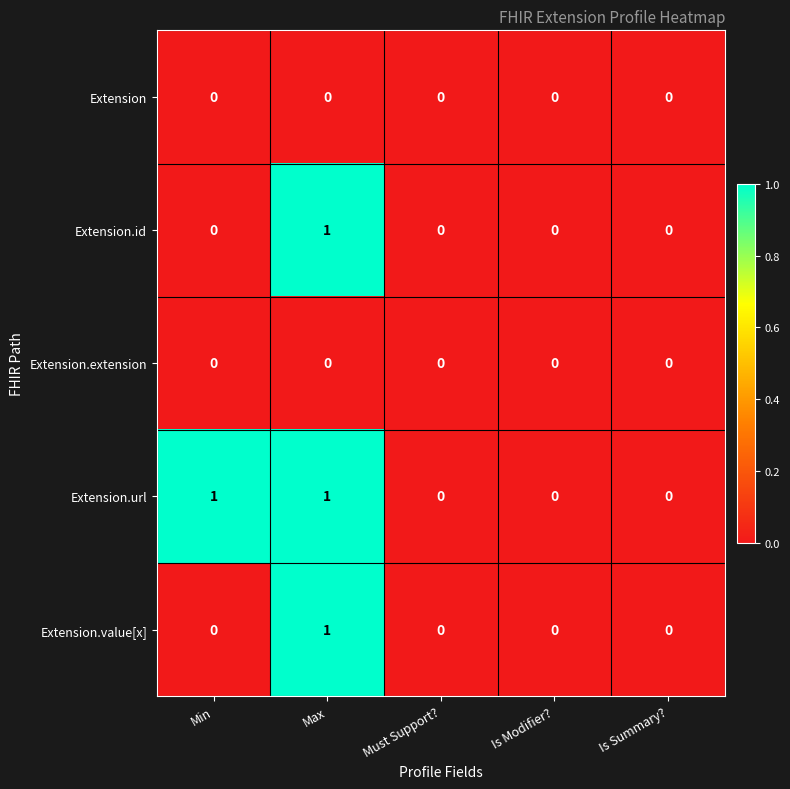

At which category is the sum across all series the highest?

Max